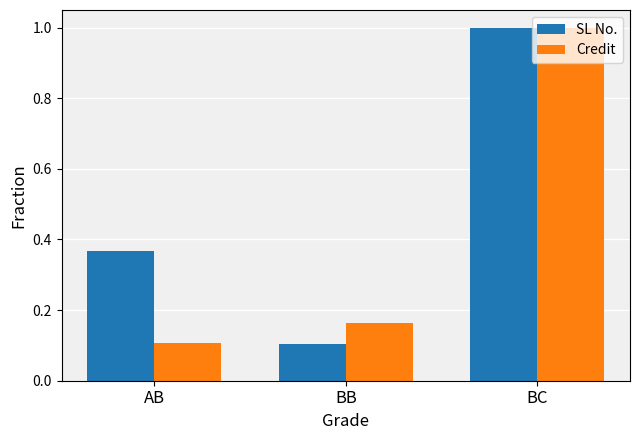

List the labels in order of SL No. value, largest first.

BC, AB, BB